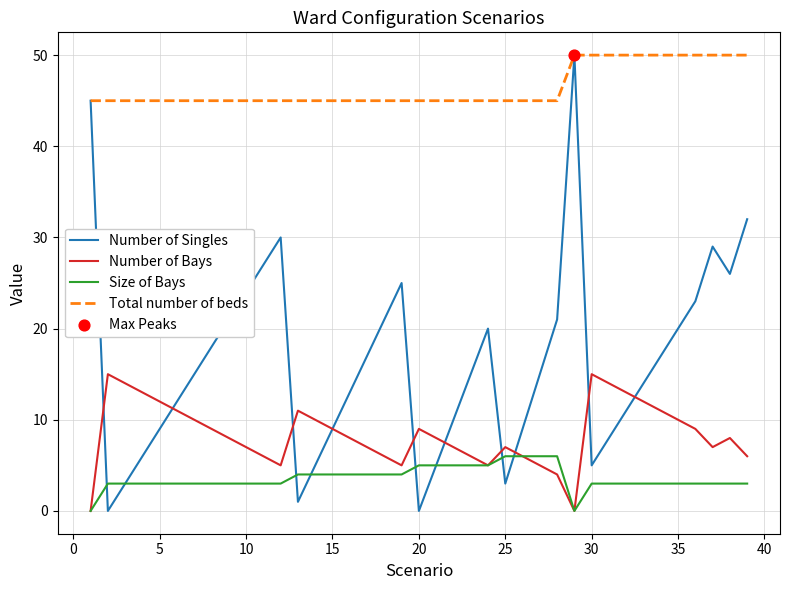

At how many categories does at least one series exceed 37?

39